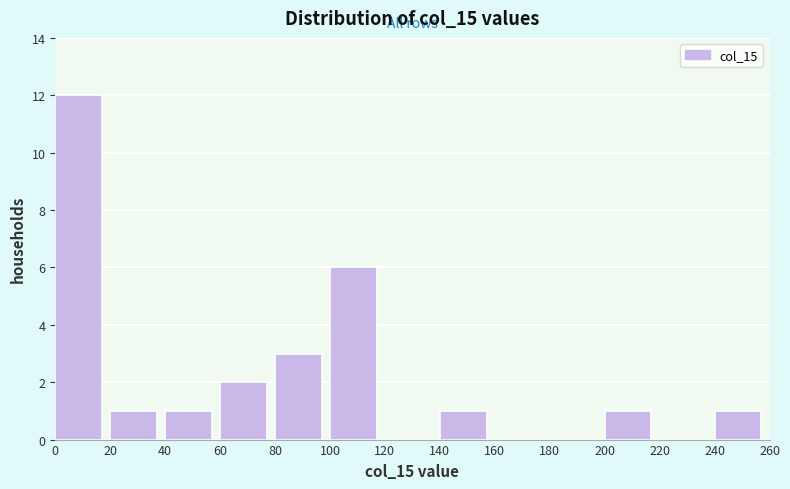

Reading left to right, transcribe this chart: for each bar, give the range it covers on the x-axis and its height. The values are not printed on the chart, so give them approximately, as read against the axis.

0 to 20: 12
20 to 40: 1
40 to 60: 1
60 to 80: 2
80 to 100: 3
100 to 120: 6
120 to 140: 0
140 to 160: 1
160 to 180: 0
180 to 200: 0
200 to 220: 1
220 to 240: 0
240 to 260: 1